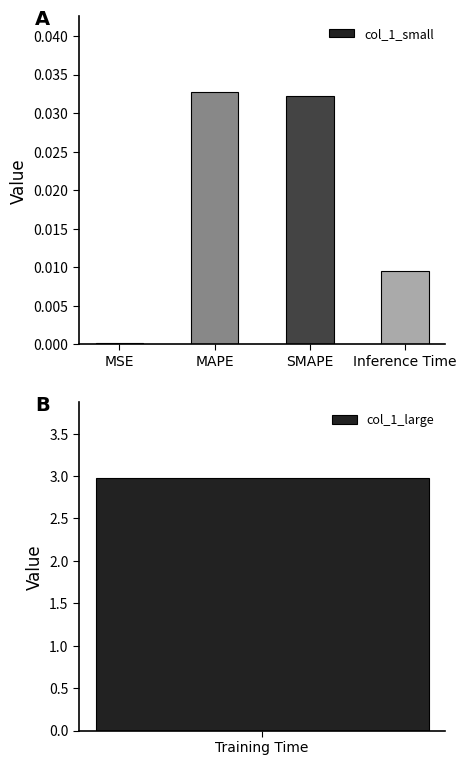

True or false: the data shows 0.0 at SMAPE.

False